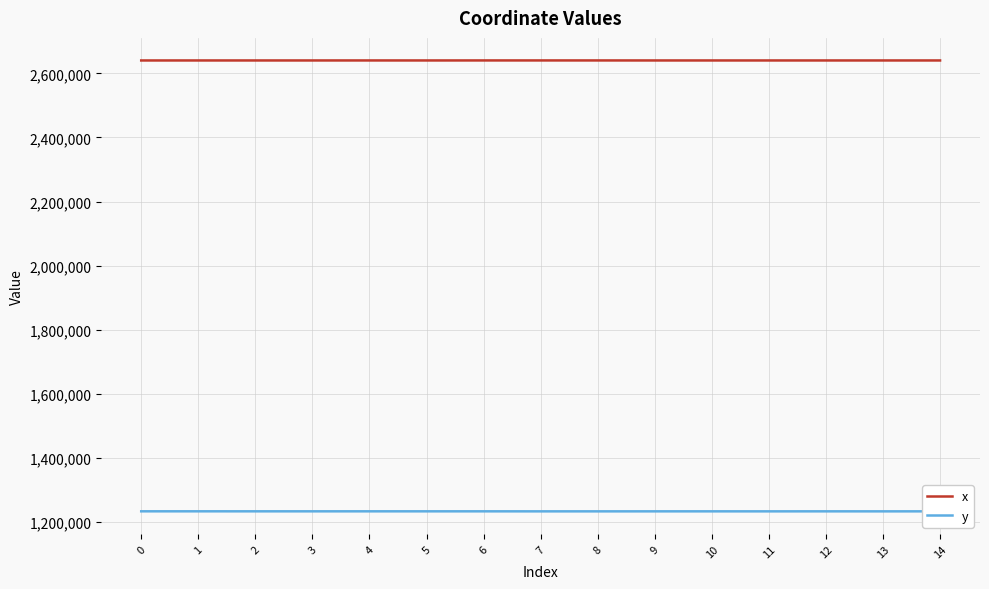

What is the spread (max minus min) of values at 6?

1407512.8